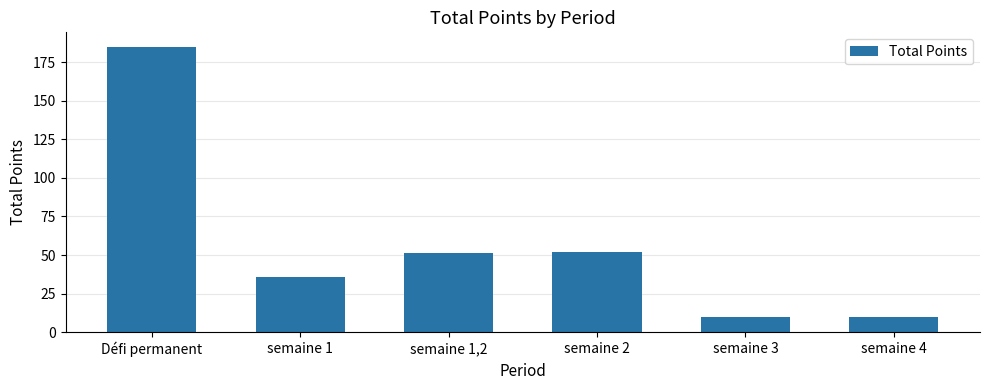

The chart shows a value of 185 at Défi permanent. True or false?

True